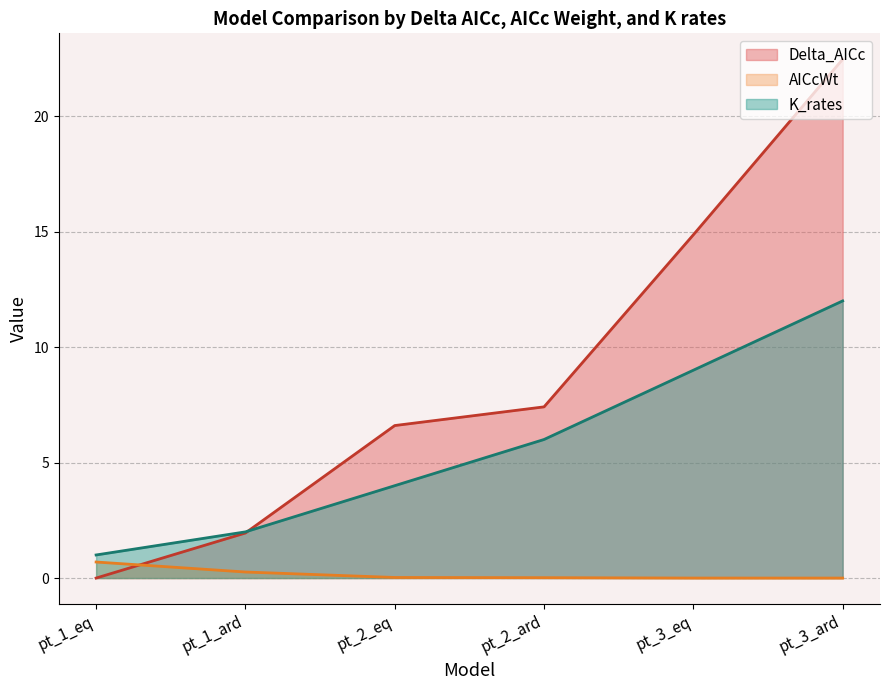

What is the spread (max minus min) of values at pt_3_eq?

14.9